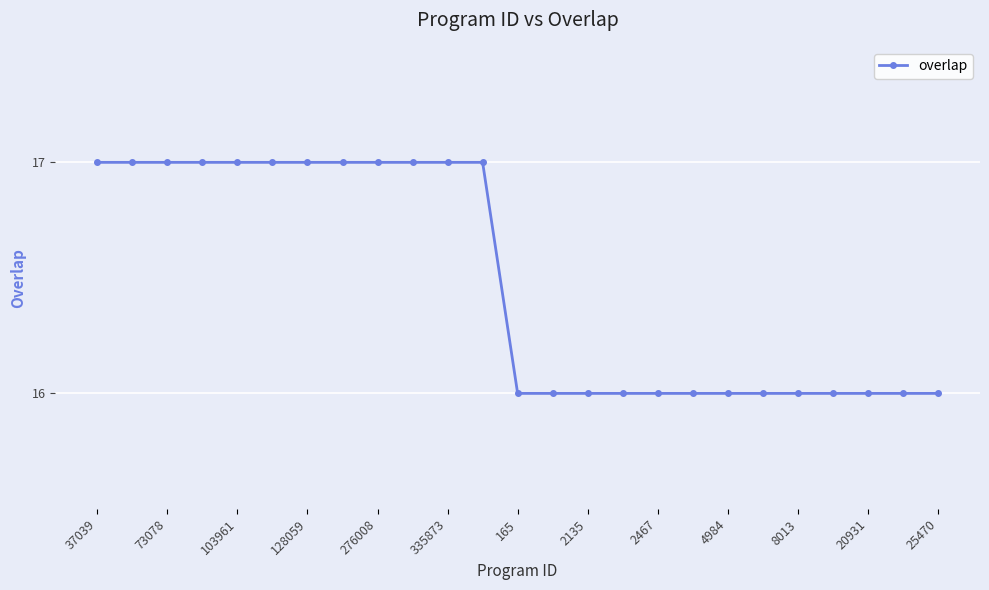

Reading left to right, extract all data points from this chart.

17	17	17	17	17	17	17	17	17	17	17	17	16	16	16	16	16	16	16	16	16	16	16	16	16